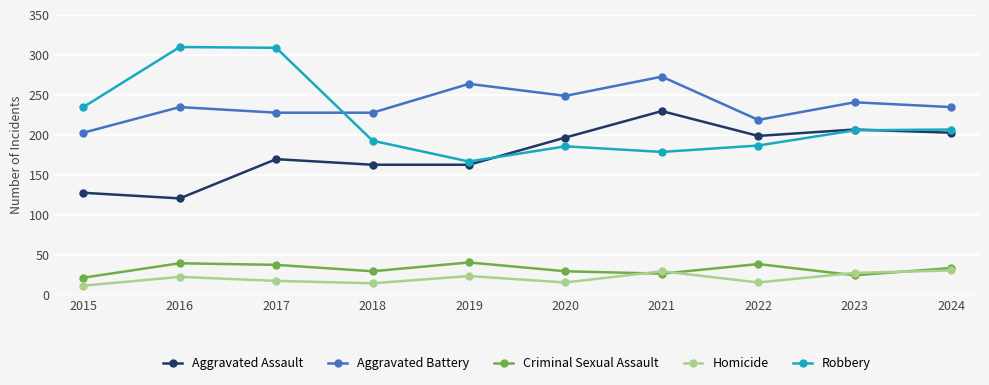

True or false: Criminal Sexual Assault and Robbery cross at least once.

False